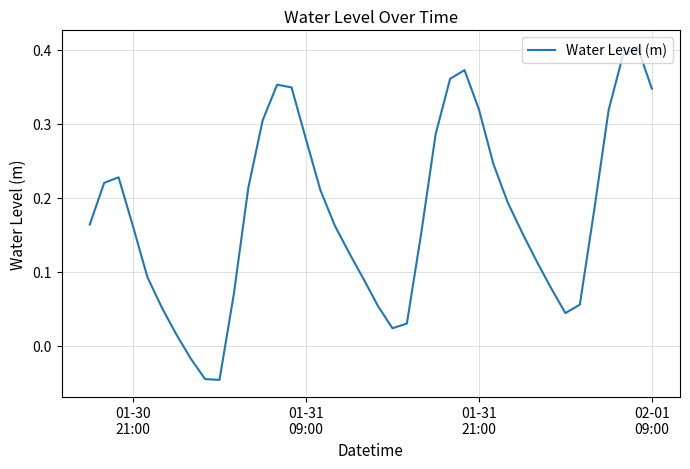

True or false: there are more than 0 points higher than both neighbors.

True